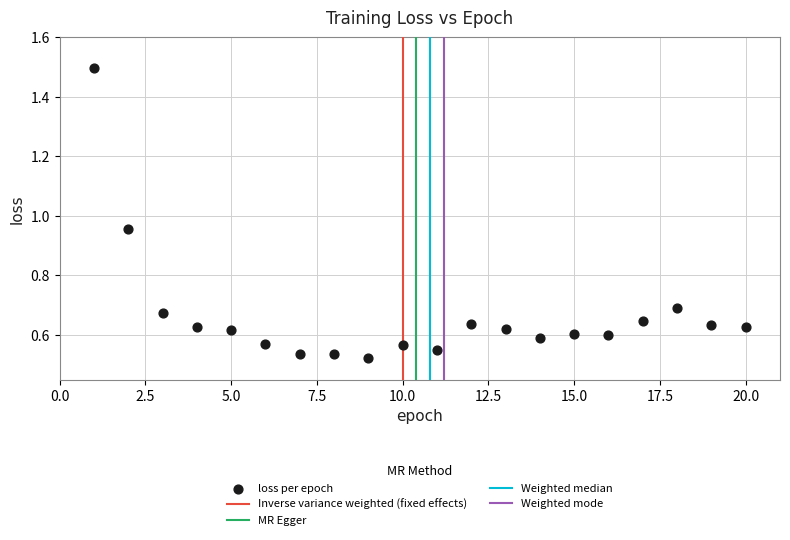

What is the range of X values (max minus min)?

19.0